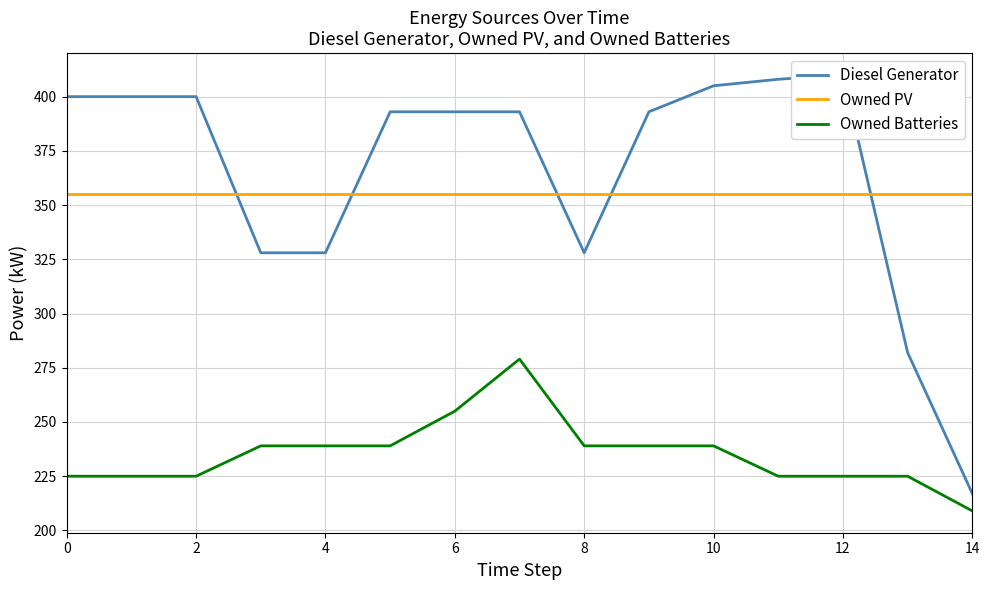

What is the minimum value shown in the chart?

209